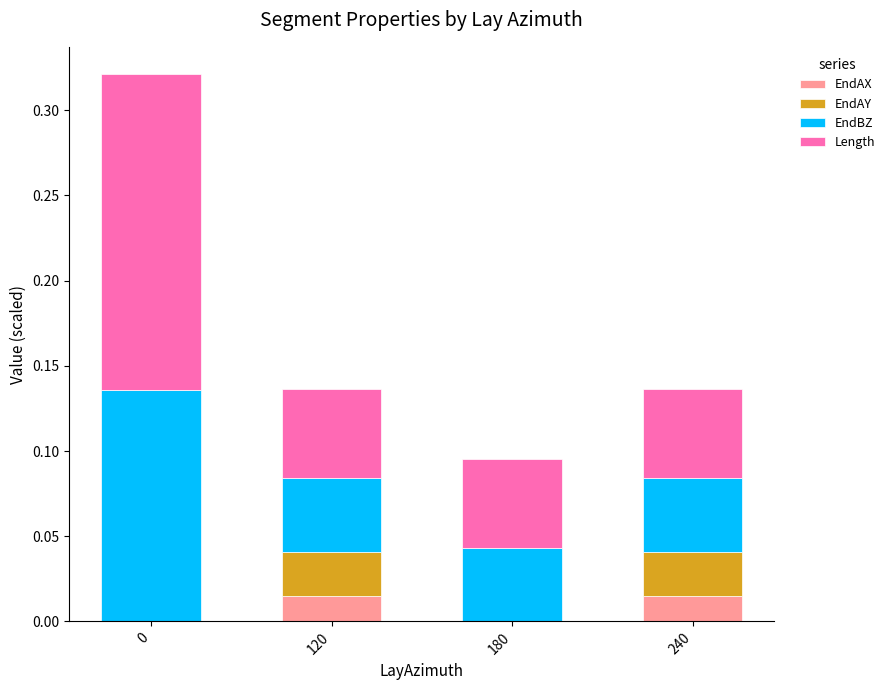

Are the bars grouped side by side (vs. stacked)?

No